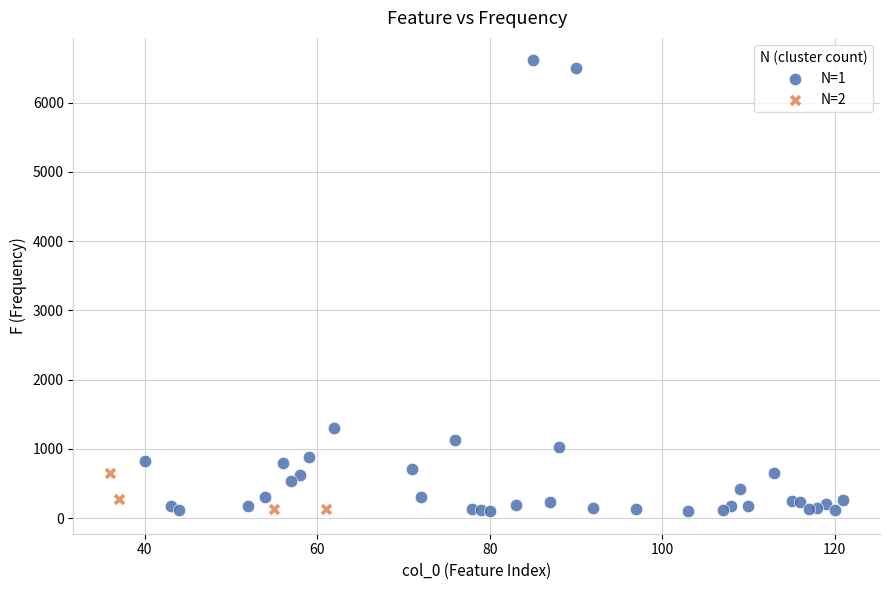

Which series has the largest Y range (max minus min)?

N=1